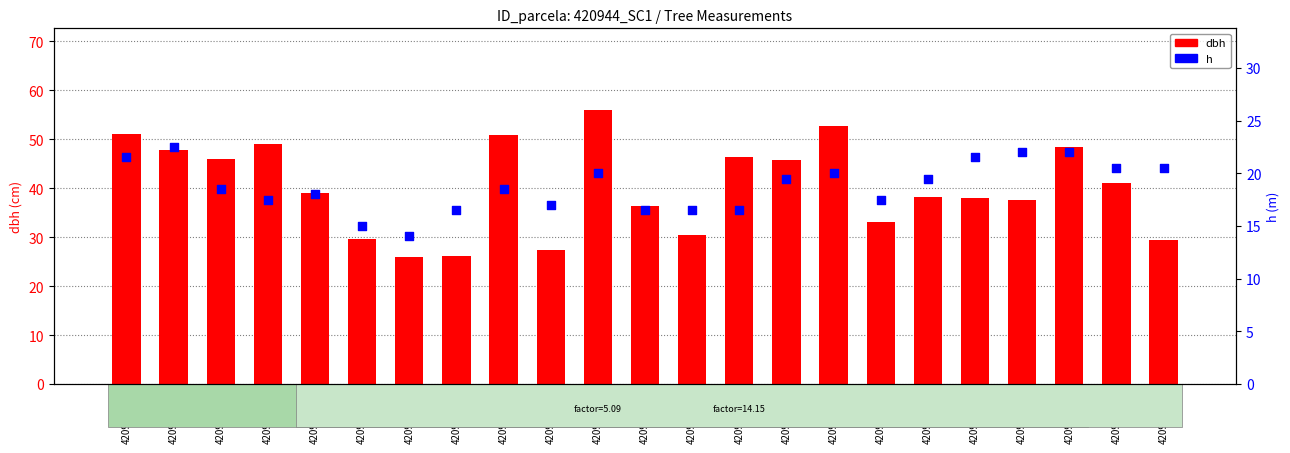

Which series has the largest Y range (max minus min)?

dbh